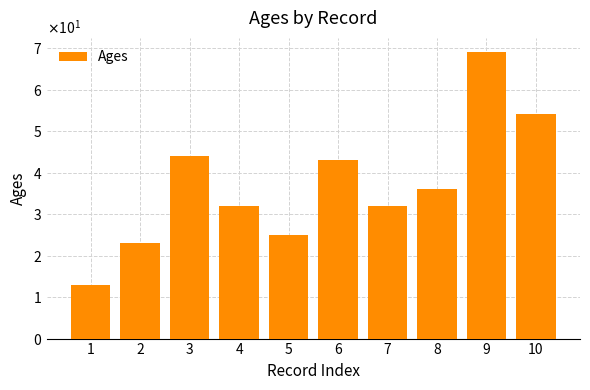

The value at 7 is 57. True or false?

False